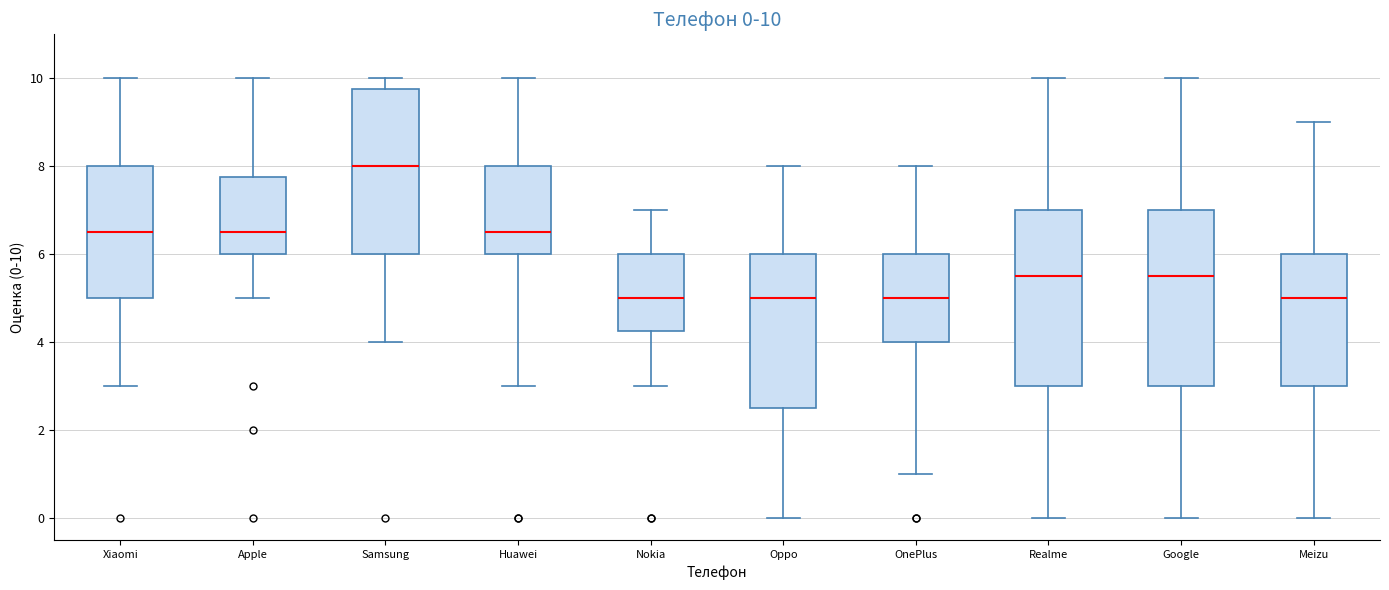

Which box has the highest median line?

Samsung